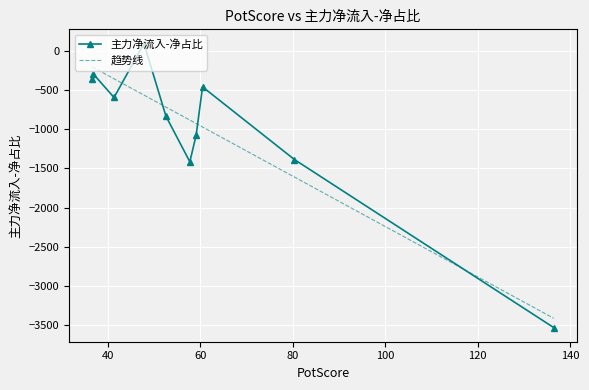

How many values in 主力净流入-净占比 are below zero?

9